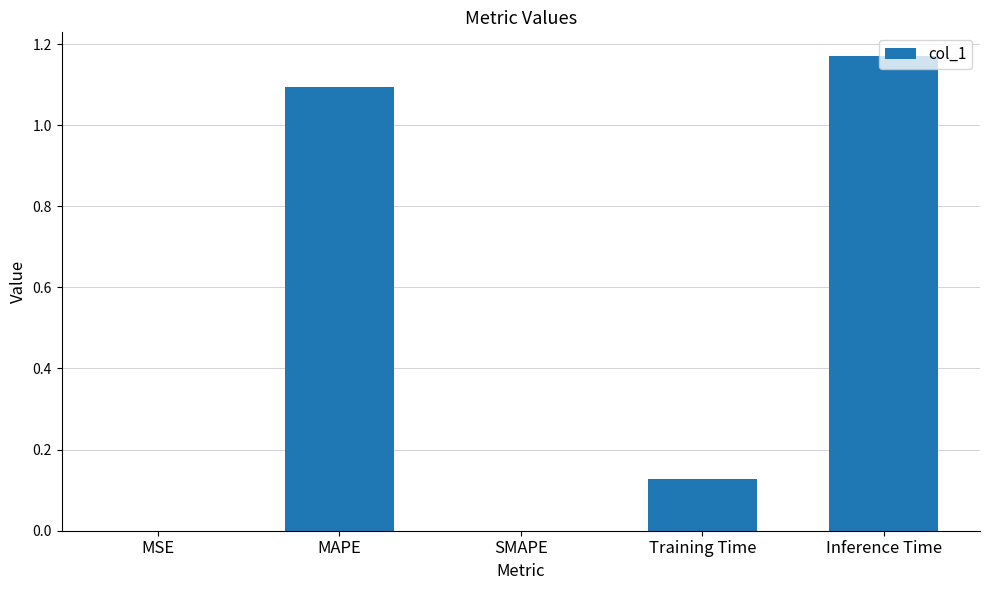

The chart shows a value of 1.1 at MAPE. True or false?

True